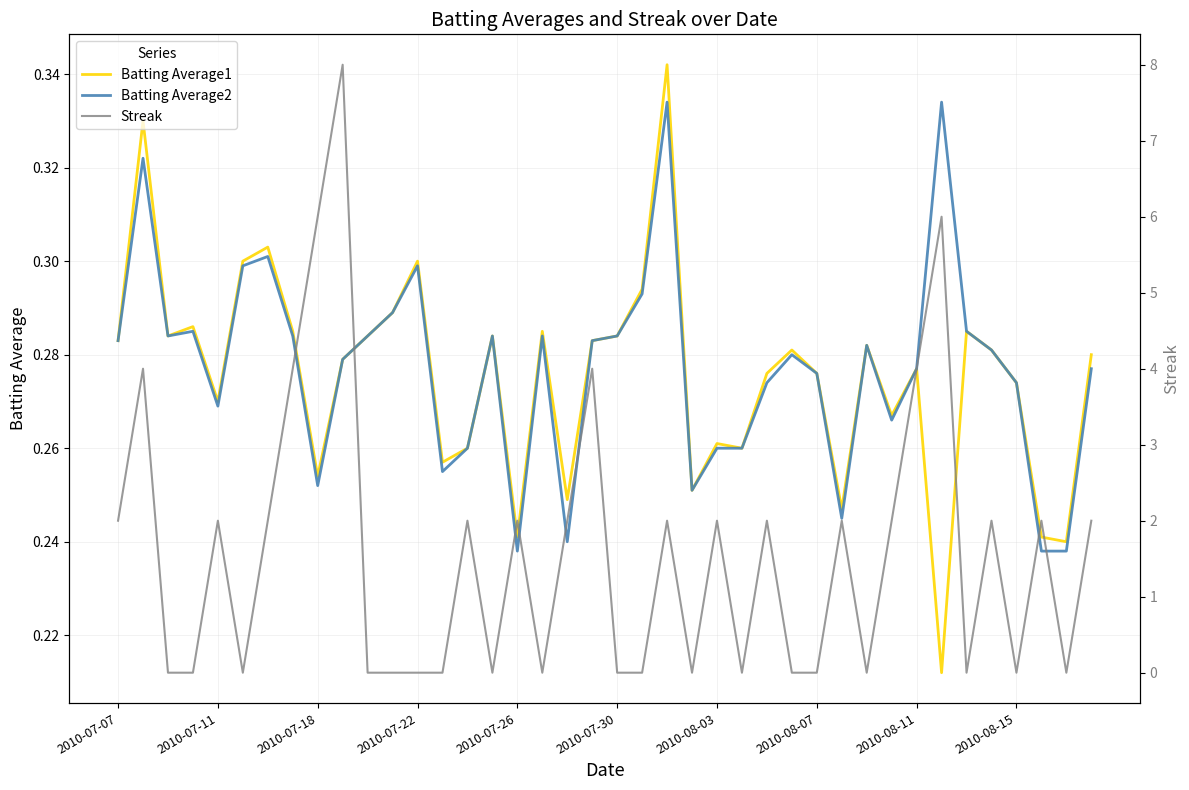

Is it true that Batting Average2 equals 0.1 at 2010-07-11?

False